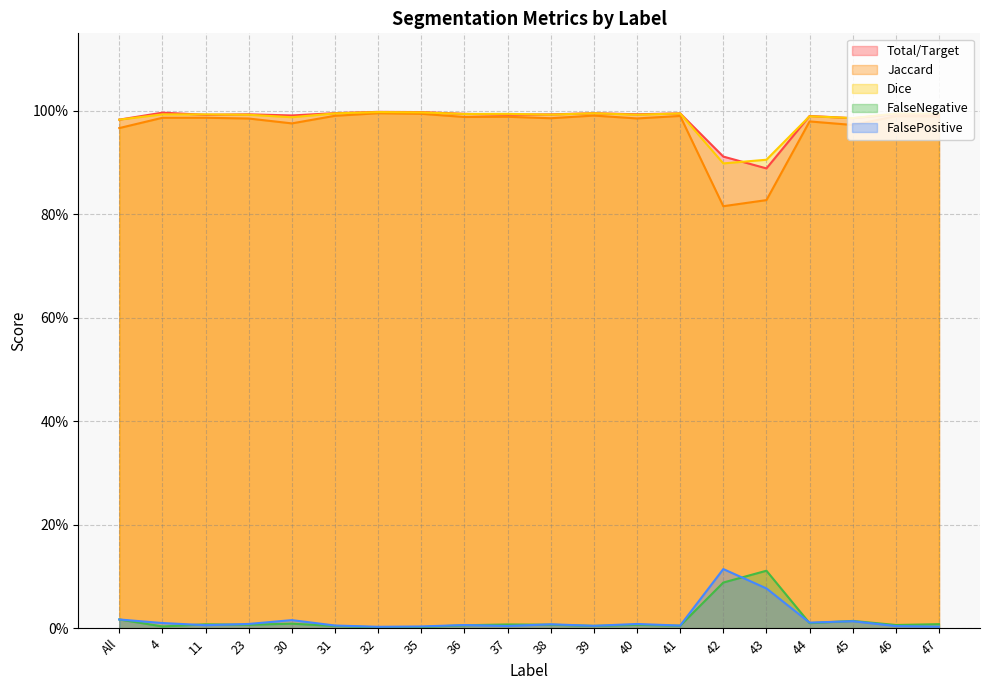

Reading left to right, transcribe all the data shown in this chart.

Total/Target: All=1.0	4=1.0	11=1.0	23=1.0	30=1.0	31=1.0	32=1.0	35=1.0	36=1.0	37=1.0	38=1.0	39=1.0	40=1.0	41=1.0	42=0.9	43=0.9	44=1.0	45=1.0	46=1.0	47=1.0
Jaccard: All=1.0	4=1.0	11=1.0	23=1.0	30=1.0	31=1.0	32=1.0	35=1.0	36=1.0	37=1.0	38=1.0	39=1.0	40=1.0	41=1.0	42=0.8	43=0.8	44=1.0	45=1.0	46=1.0	47=1.0
Dice: All=1.0	4=1.0	11=1.0	23=1.0	30=1.0	31=1.0	32=1.0	35=1.0	36=1.0	37=1.0	38=1.0	39=1.0	40=1.0	41=1.0	42=0.9	43=0.9	44=1.0	45=1.0	46=1.0	47=1.0
FalseNegative: All=0.0	4=0.0	11=0.0	23=0.0	30=0.0	31=0.0	32=0.0	35=0.0	36=0.0	37=0.0	38=0.0	39=0.0	40=0.0	41=0.0	42=0.1	43=0.1	44=0.0	45=0.0	46=0.0	47=0.0
FalsePositive: All=0.0	4=0.0	11=0.0	23=0.0	30=0.0	31=0.0	32=0.0	35=0.0	36=0.0	37=0.0	38=0.0	39=0.0	40=0.0	41=0.0	42=0.1	43=0.1	44=0.0	45=0.0	46=0.0	47=0.0